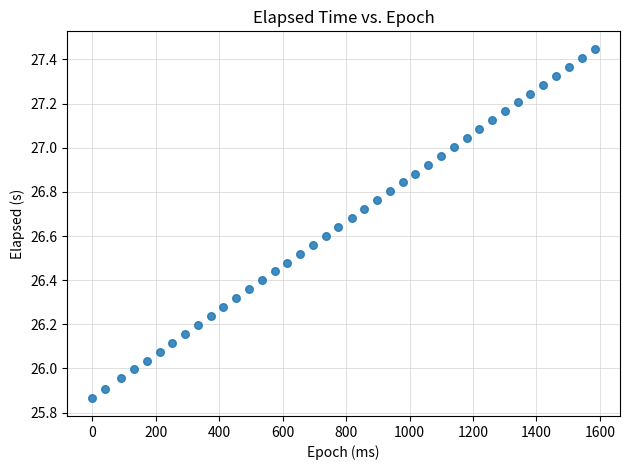

What is the range of Y values (max minus min)?

1.6